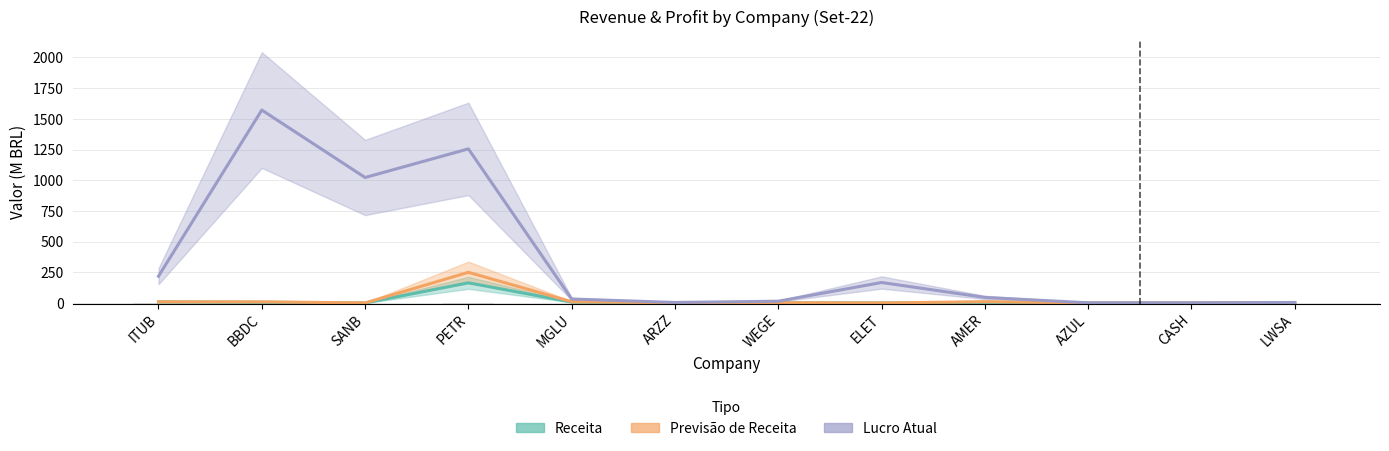

Between BBDC and SANB, which series saw the biggest shift?

Lucro Atual